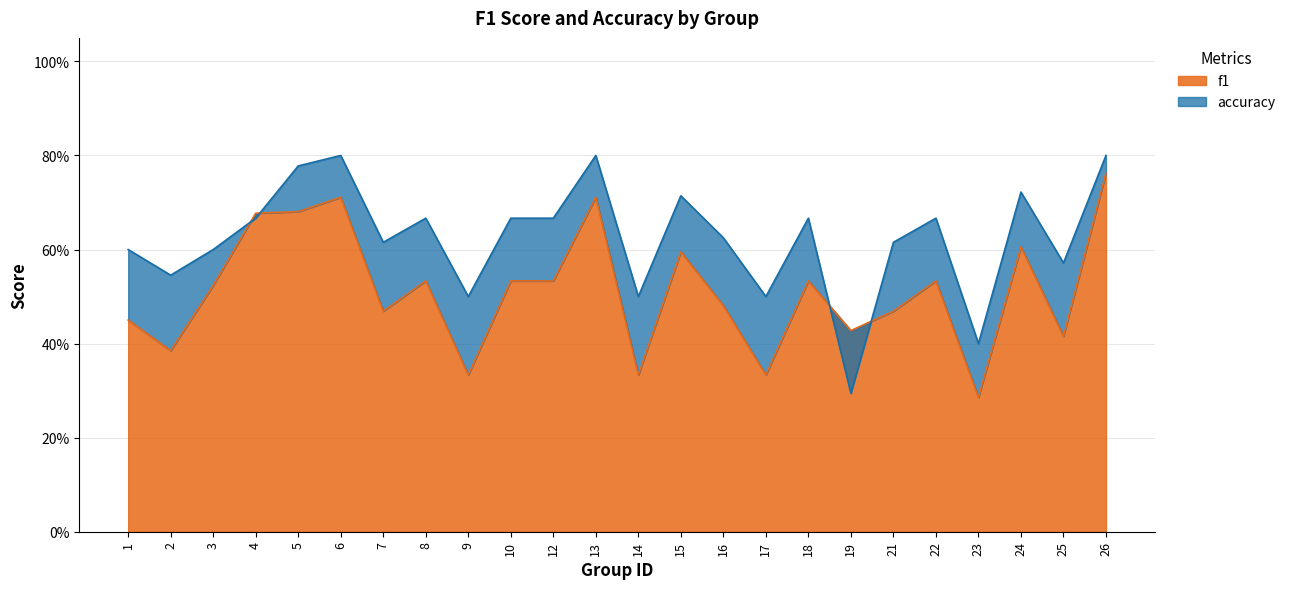

At 23, list the series in order from largest to smallest.

accuracy, f1